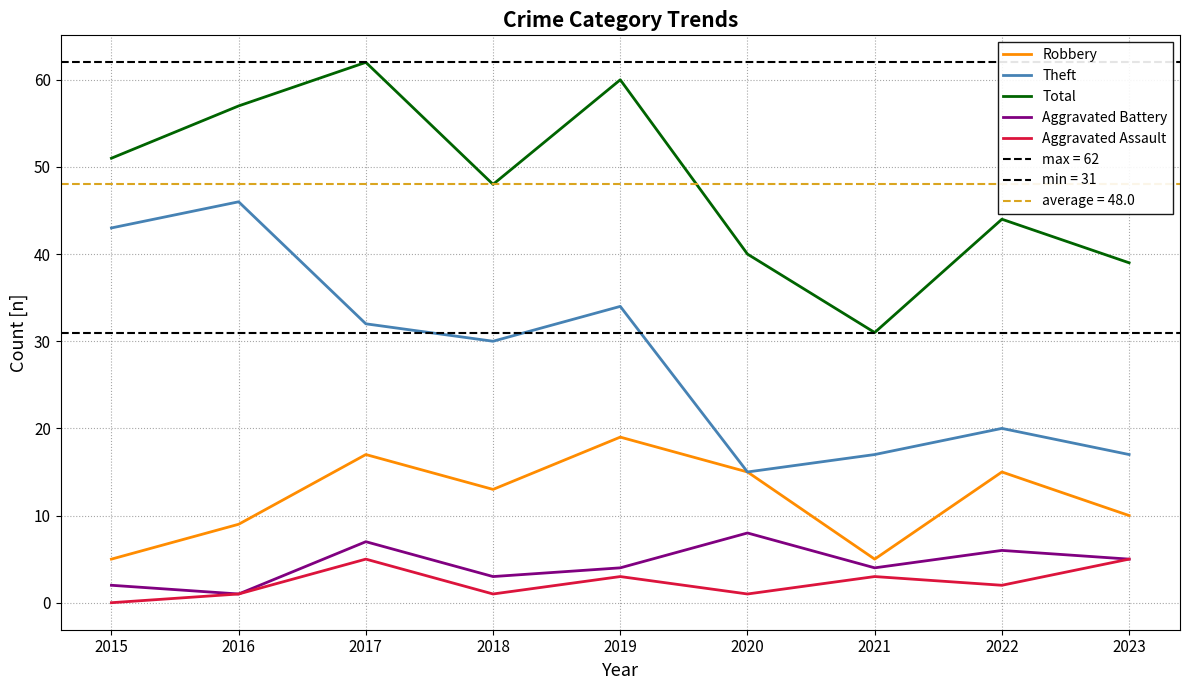

Which series has the largest range (max minus min)?

Theft